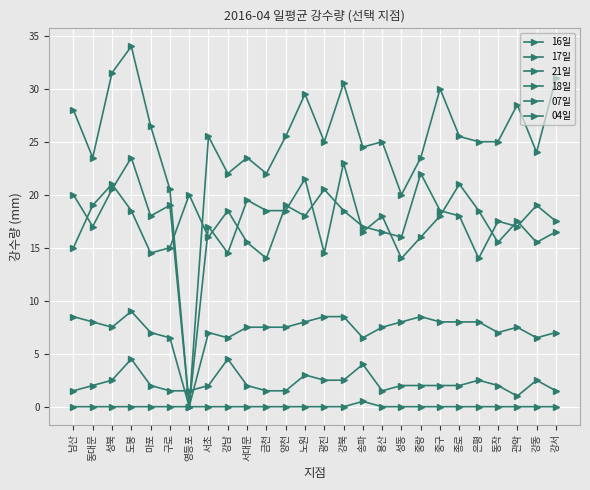

Reading right to left, what are all the values shown in this chart?

16일: 31.0	24.0	28.5	25.0	25.0	25.5	30.0	23.5	20.0	25.0	24.5	30.5	25.0	29.5	25.5	22.0	23.5	22.0	25.5	0.0	20.5	26.5	34.0	31.5	23.5	28.0
17일: 16.5	15.5	17.5	15.5	18.5	21.0	18.0	16.0	14.0	18.0	16.5	23.0	14.5	21.5	18.5	18.5	19.5	14.5	17.0	0.0	19.0	18.0	23.5	20.5	17.0	20.0
21일: 17.5	19.0	17.0	17.5	14.0	18.0	18.5	22.0	16.0	16.5	17.0	18.5	20.5	18.0	19.0	14.0	15.5	18.5	16.0	20.0	15.0	14.5	18.5	21.0	19.0	15.0
18일: 1.5	2.5	1.0	2.0	2.5	2.0	2.0	2.0	2.0	1.5	4.0	2.5	2.5	3.0	1.5	1.5	2.0	4.5	2.0	1.5	1.5	2.0	4.5	2.5	2.0	1.5
07일: 7.0	6.5	7.5	7.0	8.0	8.0	8.0	8.5	8.0	7.5	6.5	8.5	8.5	8.0	7.5	7.5	7.5	6.5	7.0	0.0	6.5	7.0	9.0	7.5	8.0	8.5
04일: 0.0	0.0	0.0	0.0	0.0	0.0	0.0	0.0	0.0	0.0	0.5	0.0	0.0	0.0	0.0	0.0	0.0	0.0	0.0	0.0	0.0	0.0	0.0	0.0	0.0	0.0